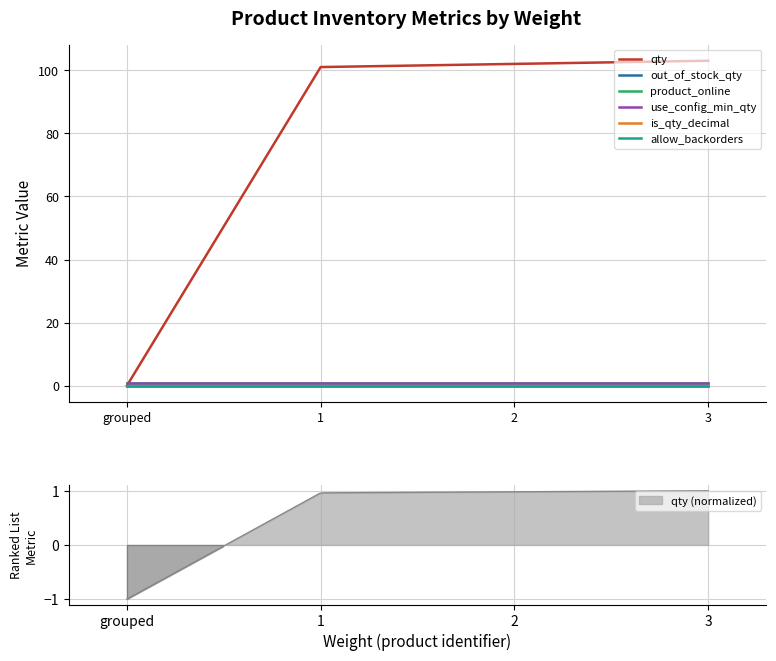

What are all the series names shown in the legend?

qty, out_of_stock_qty, product_online, use_config_min_qty, is_qty_decimal, allow_backorders